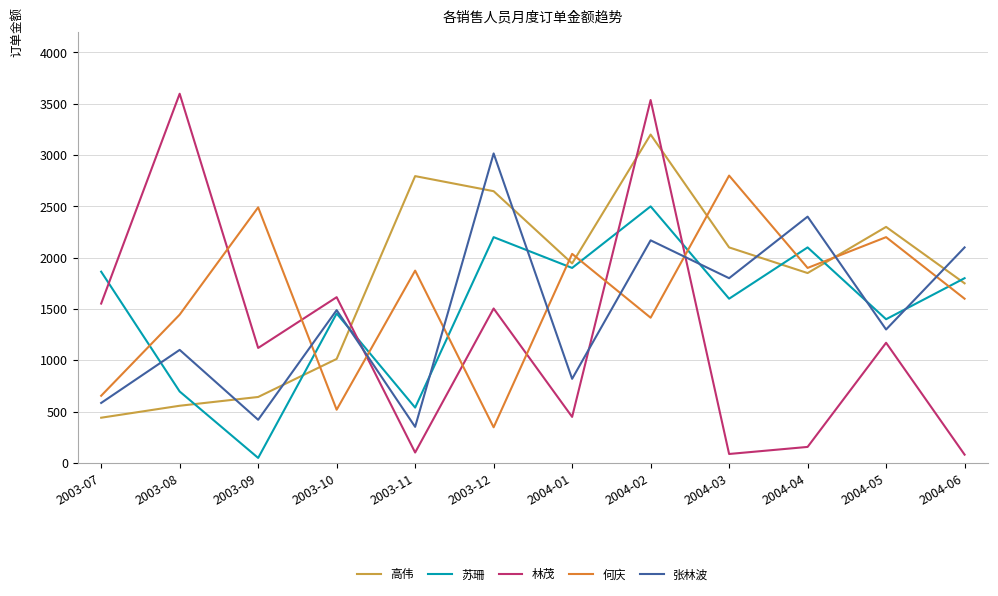

At which label does 何庆 reach its peak?

2004-03